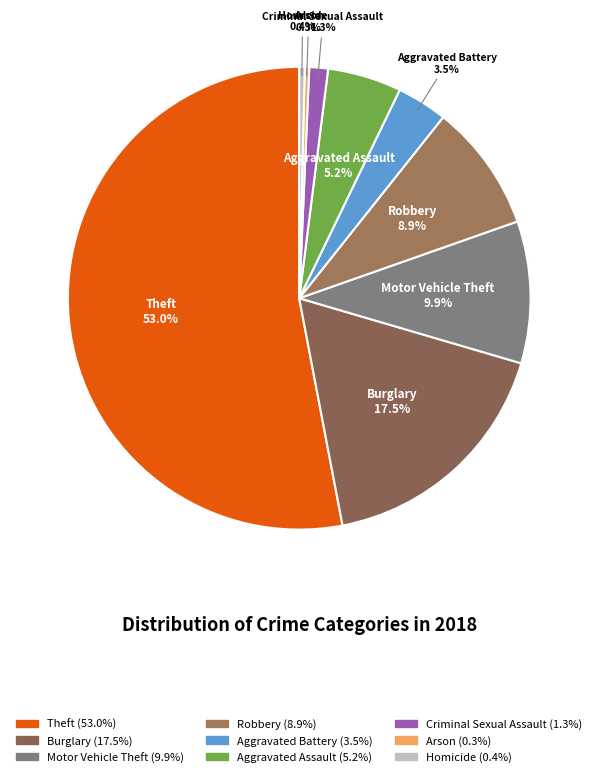

Is it true that Criminal Sexual Assault is 1% of the pie?

True